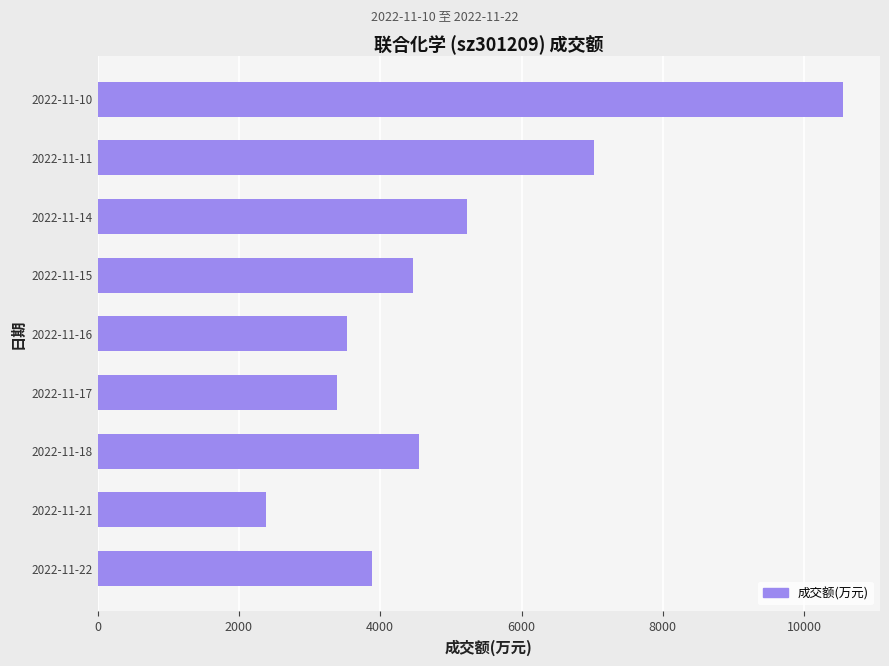

Are the bars horizontal?

Yes